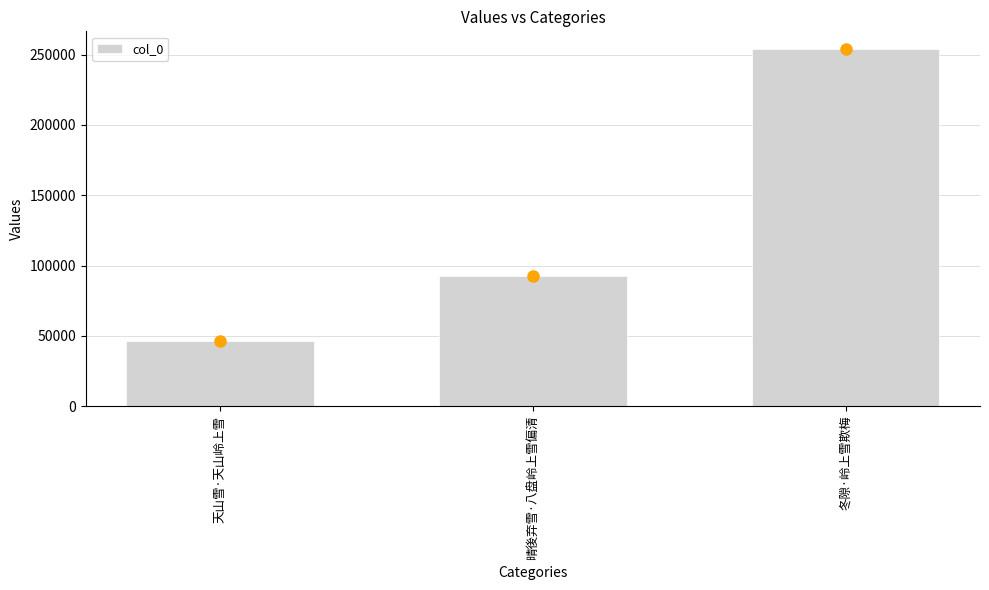

What is the minimum value shown in the chart?

46396